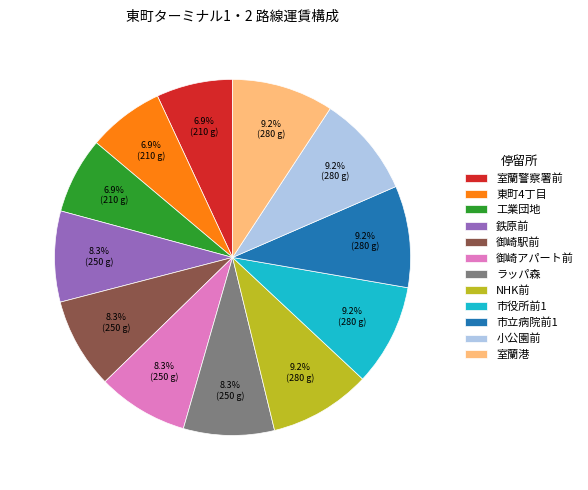

What percentage is NOT represented by NHK前?

90.8%